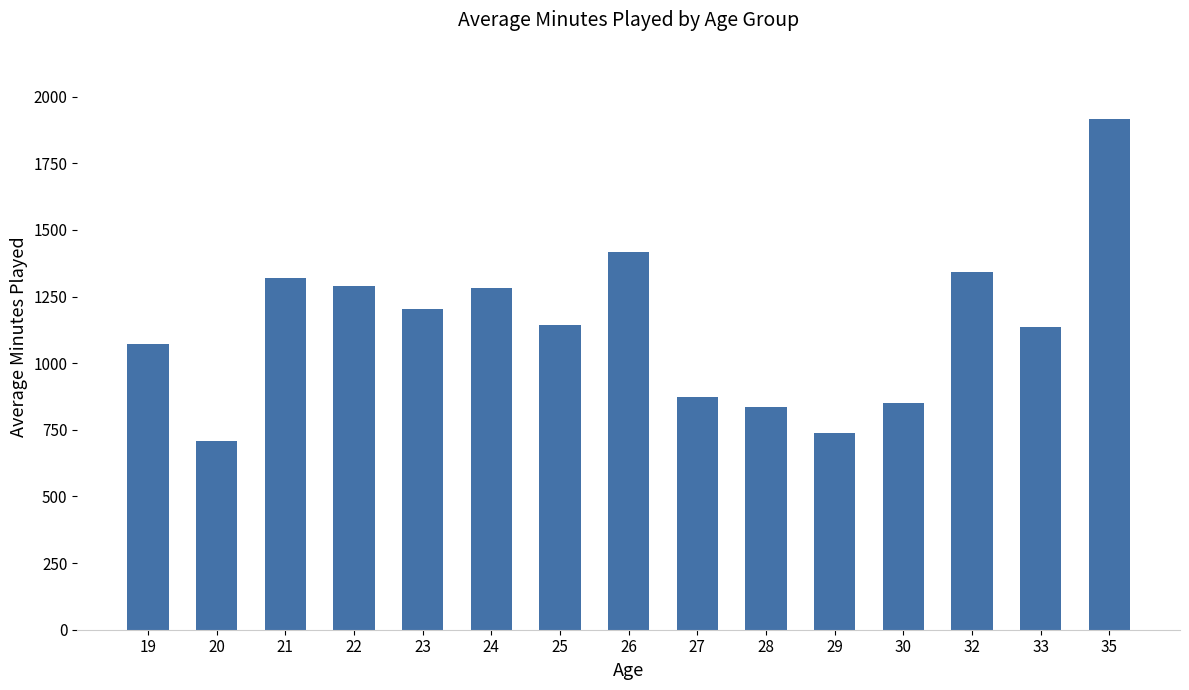

At which category does the chart reach its peak across all series?

35